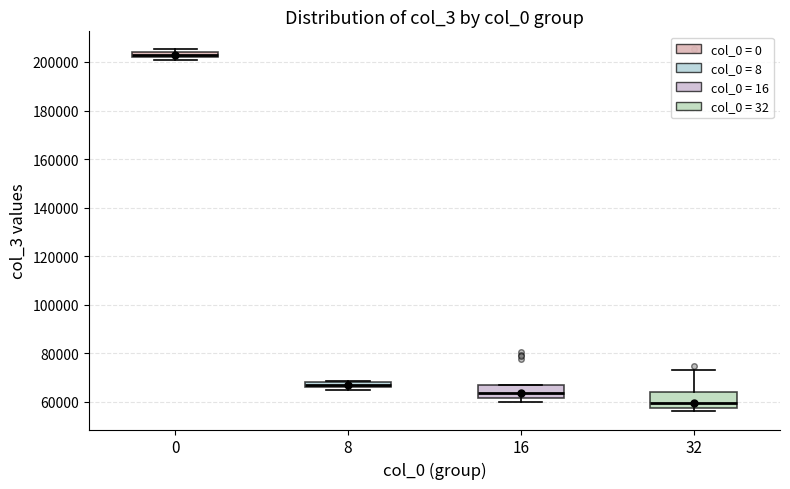

Which box's median line is the highest?

0